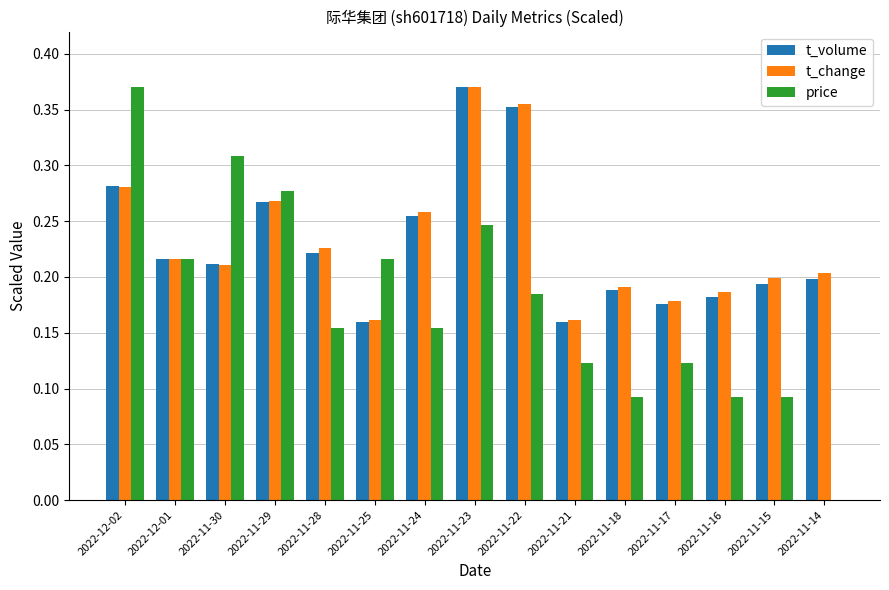

At which category is the sum across all series the highest?

2022-11-23